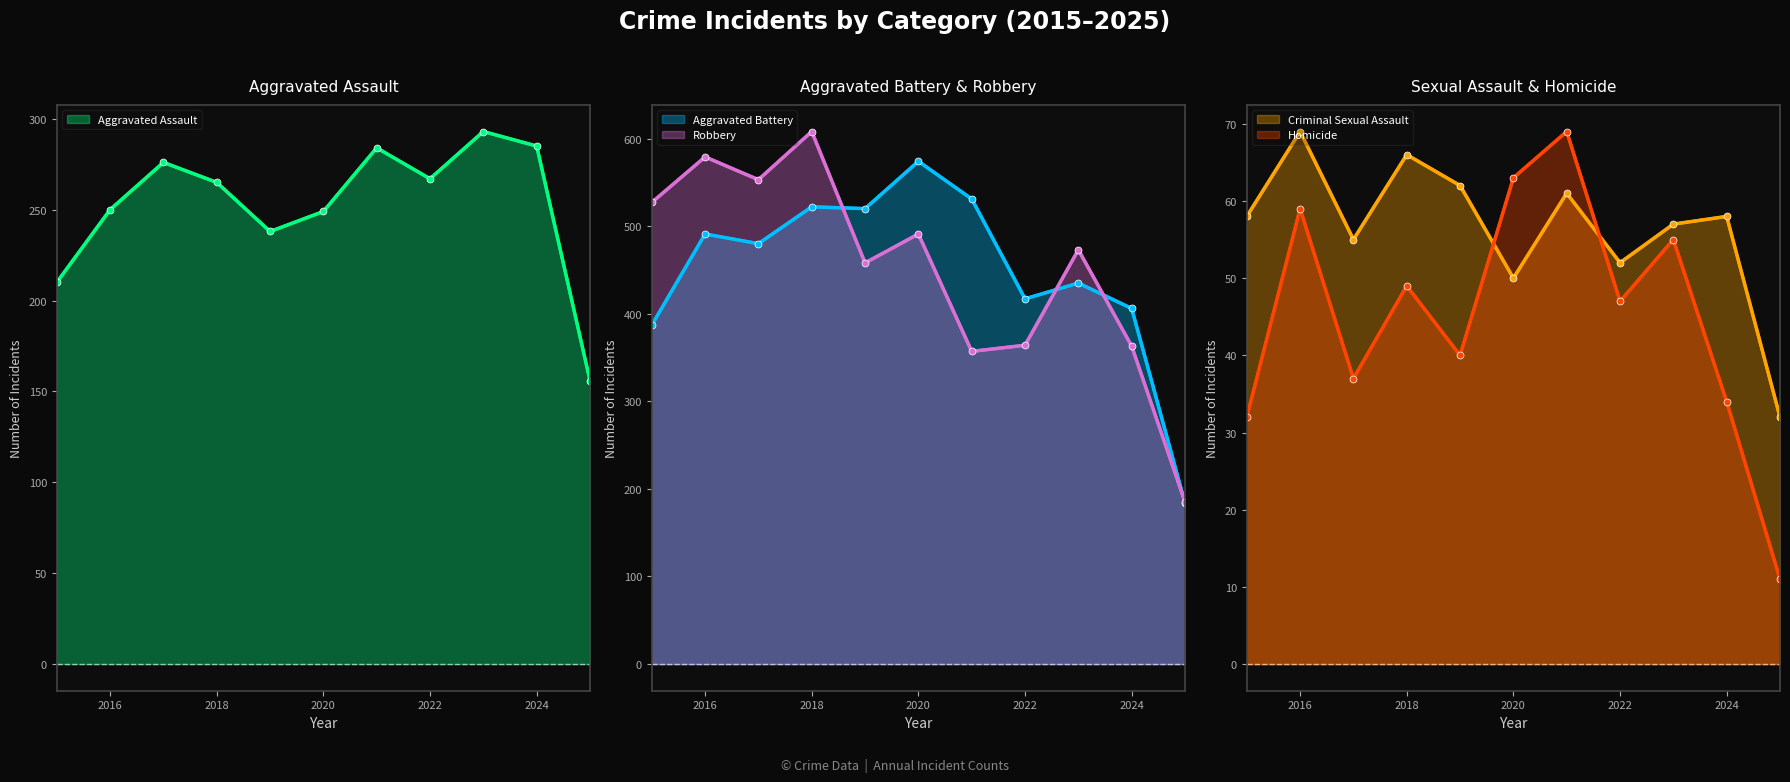

True or false: Aggravated Battery has a value of 846 at 2021.

False